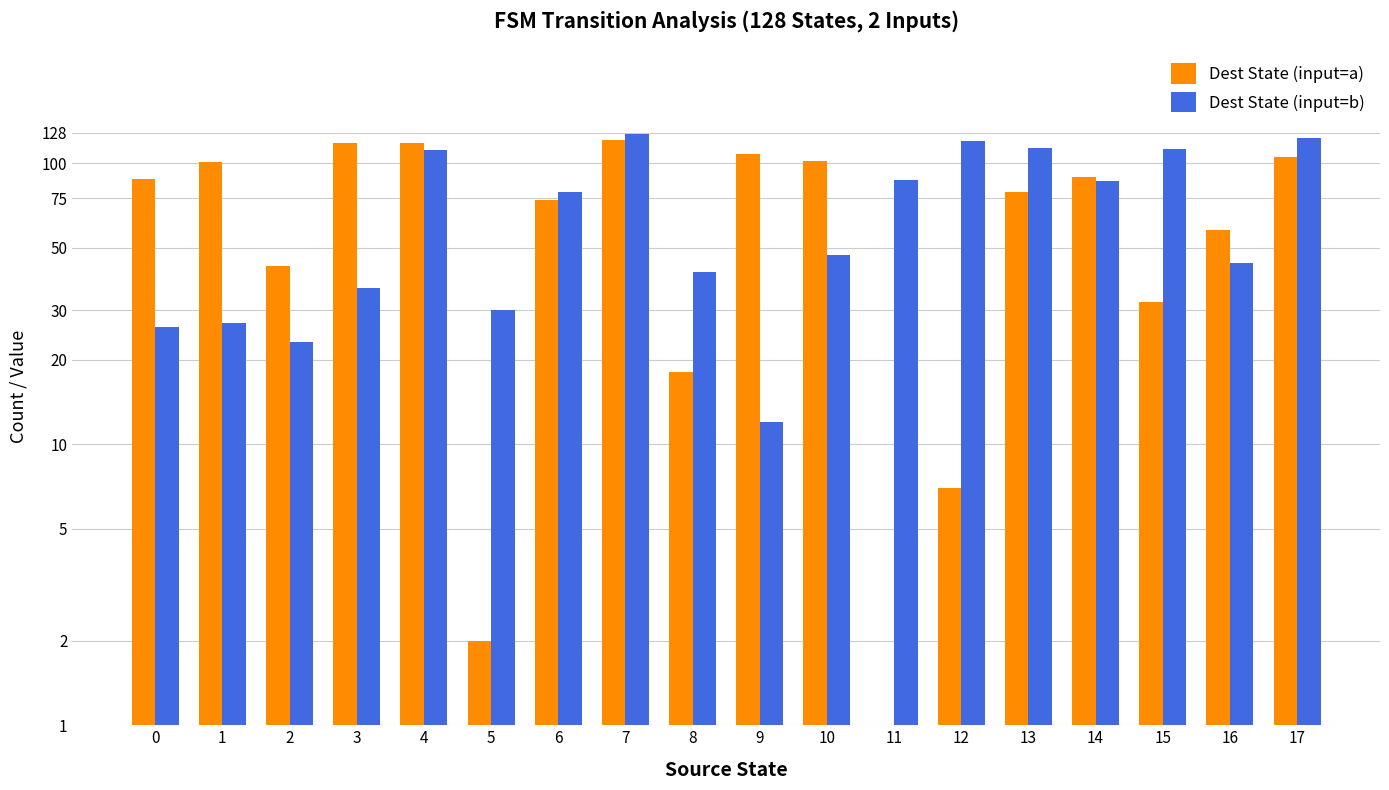

Between 14 and 9, which is larger?

9